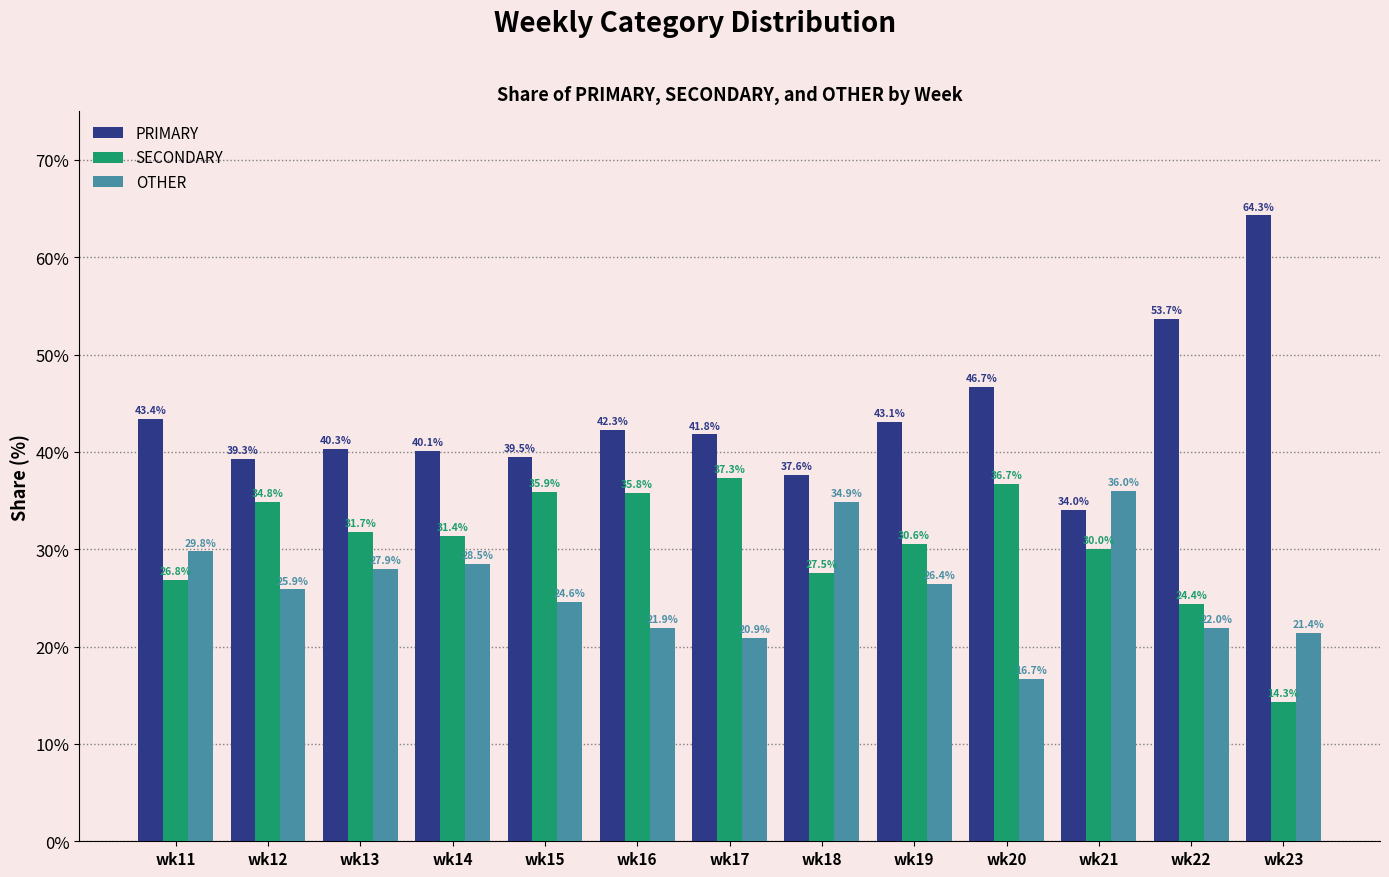

Is the value of PRIMARY at wk21 greater than the value of SECONDARY at wk22?

Yes